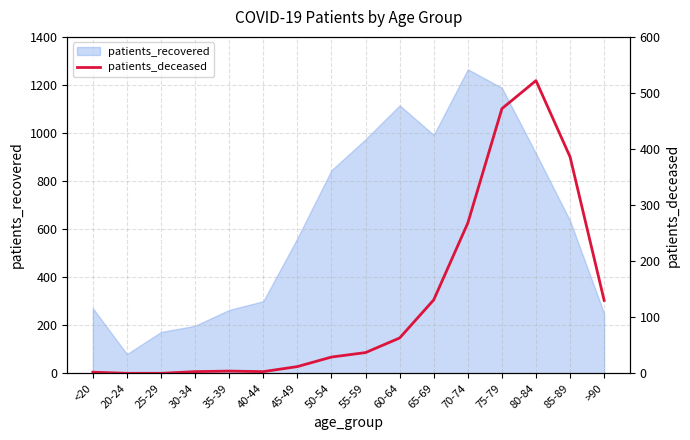

Which category has the highest value in the patients_recovered series?

70-74